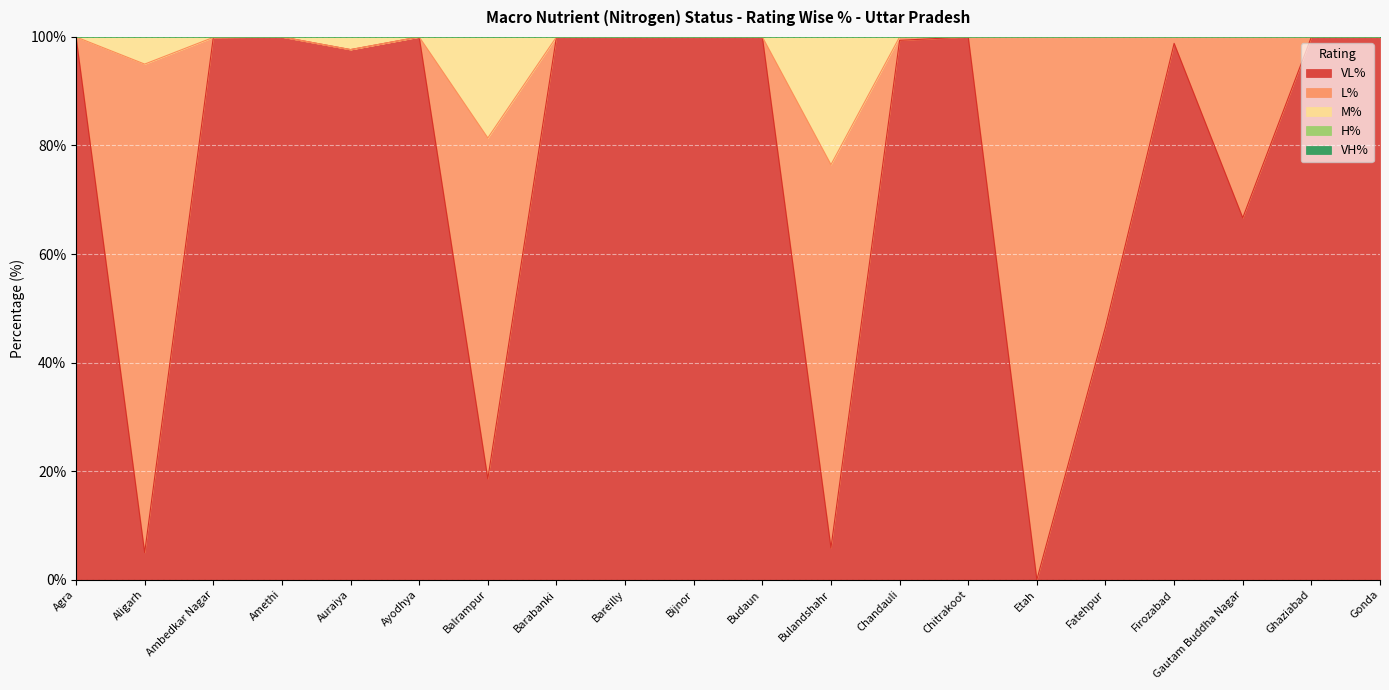

What is the spread (max minus min) of values at Chitrakoot?

100.0